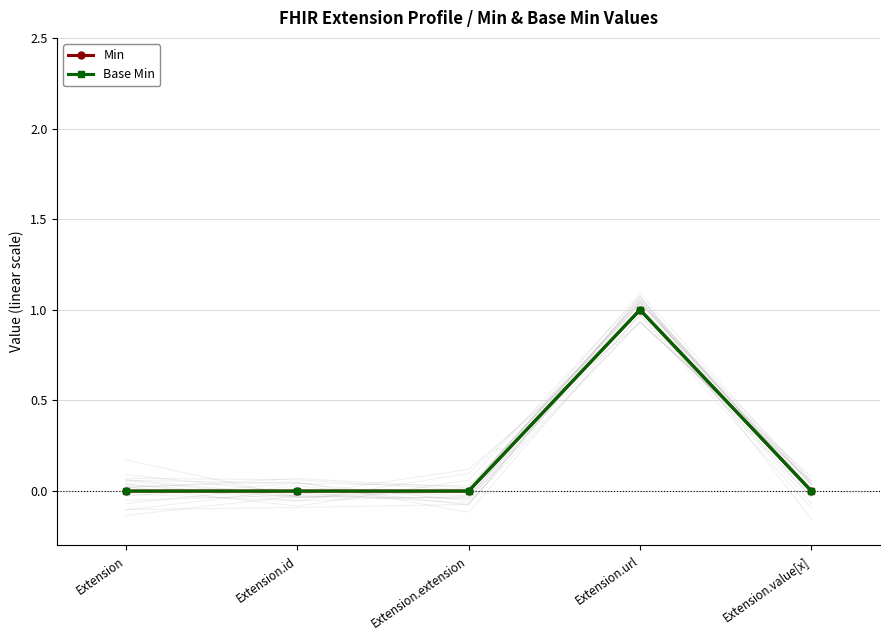

What is the label of the 5th point from the left?

Extension.value[x]